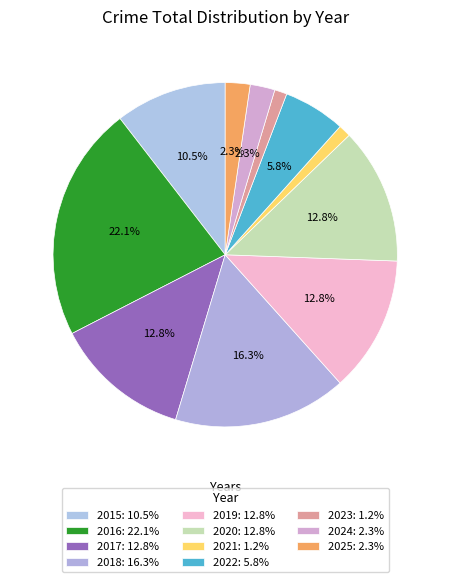

Combined, do 2015 and 2024 account for over 50%?

No